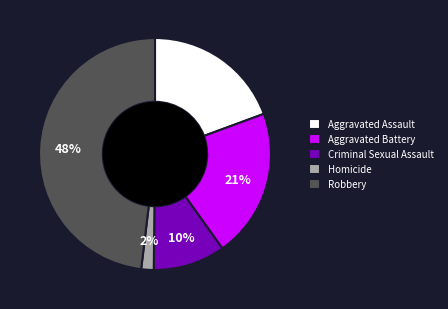

What percentage is the Aggravated Assault slice, to the nearest percent?

19%